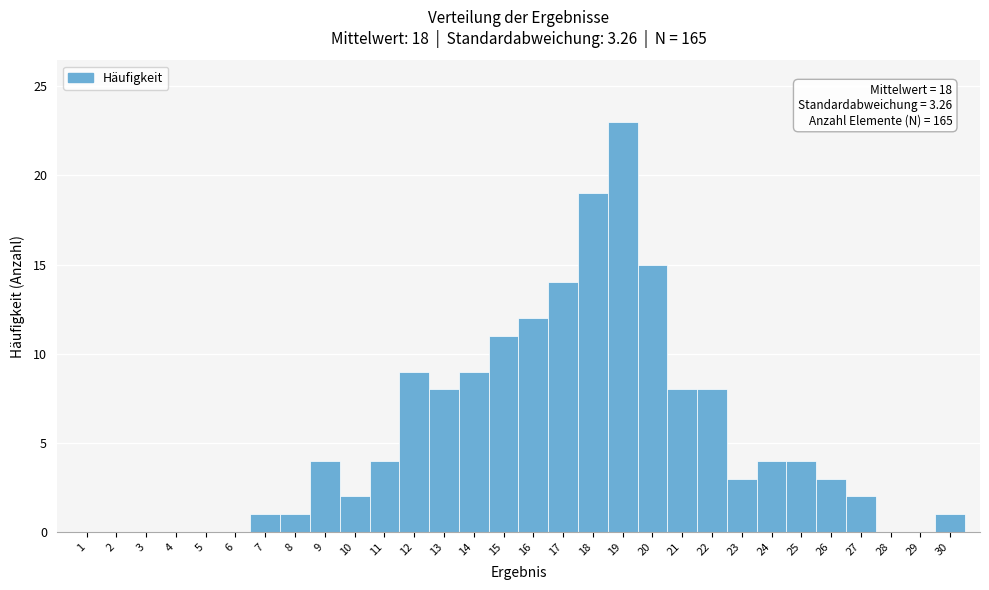

Which range on the x-axis has the tallest bar?

18.5 to 19.5